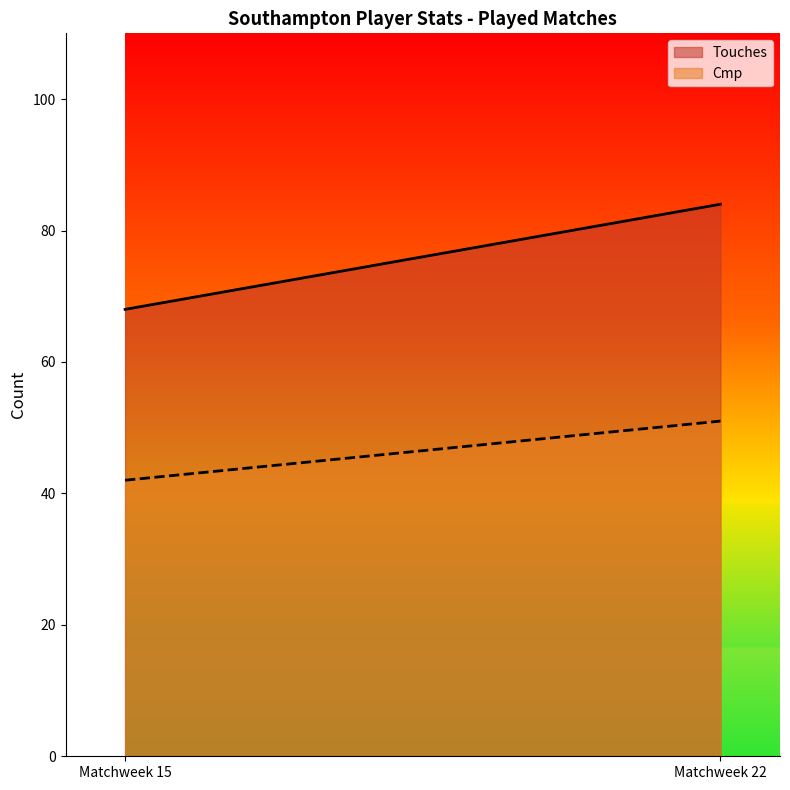

Does the chart display data point markers on the line(s)?

No